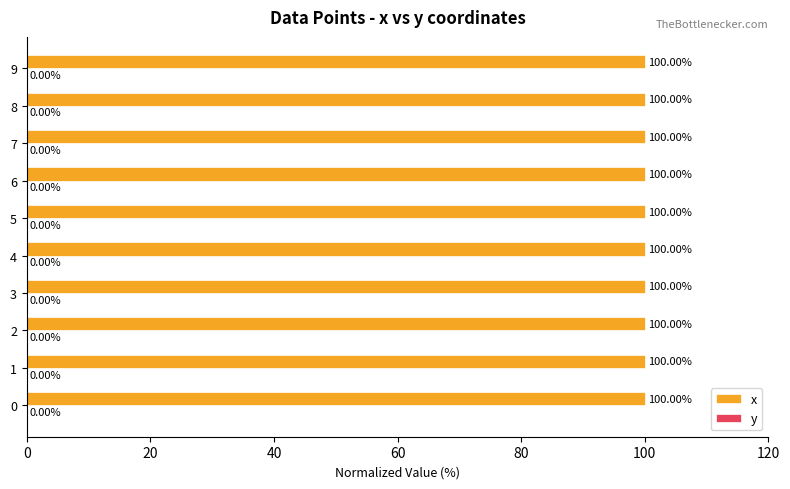

What is the total value across all series at 8?

100.0